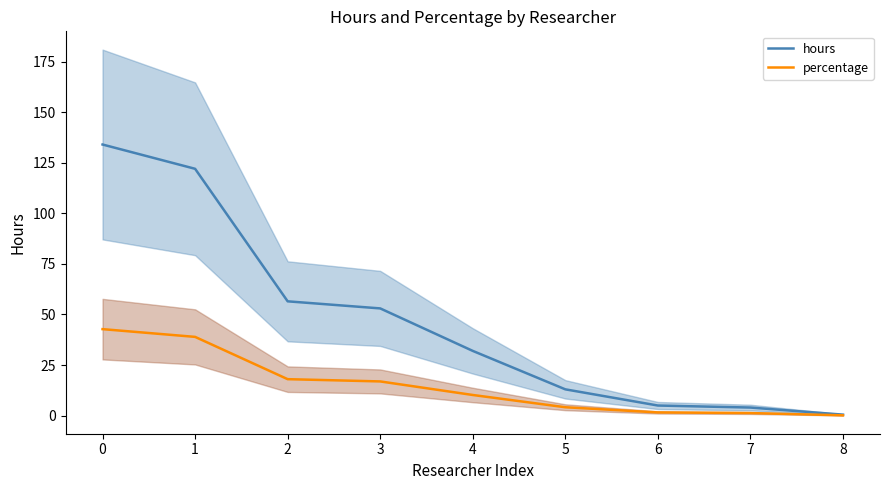

True or false: hours and percentage intersect in this chart.

False